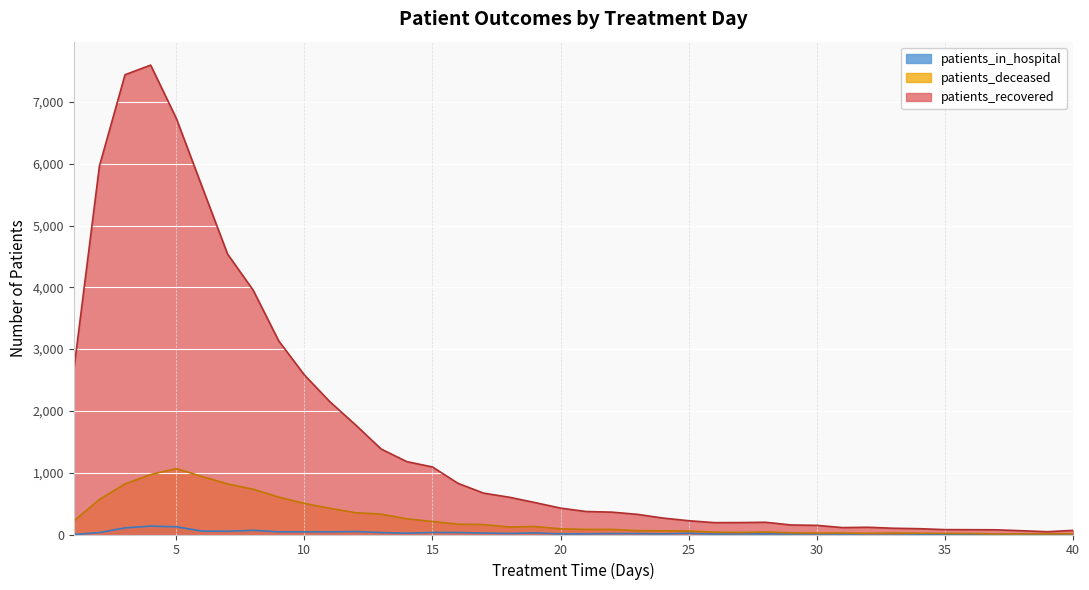

How many lines are shown in the chart?

3